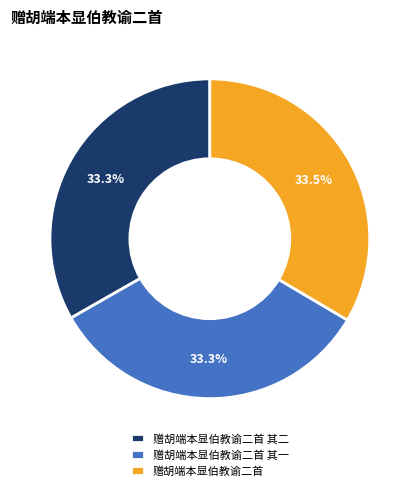

Approximately how many times larger is the value at 赠胡端本显伯教谕二首 compared to 赠胡端本显伯教谕二首 其一?

1.0